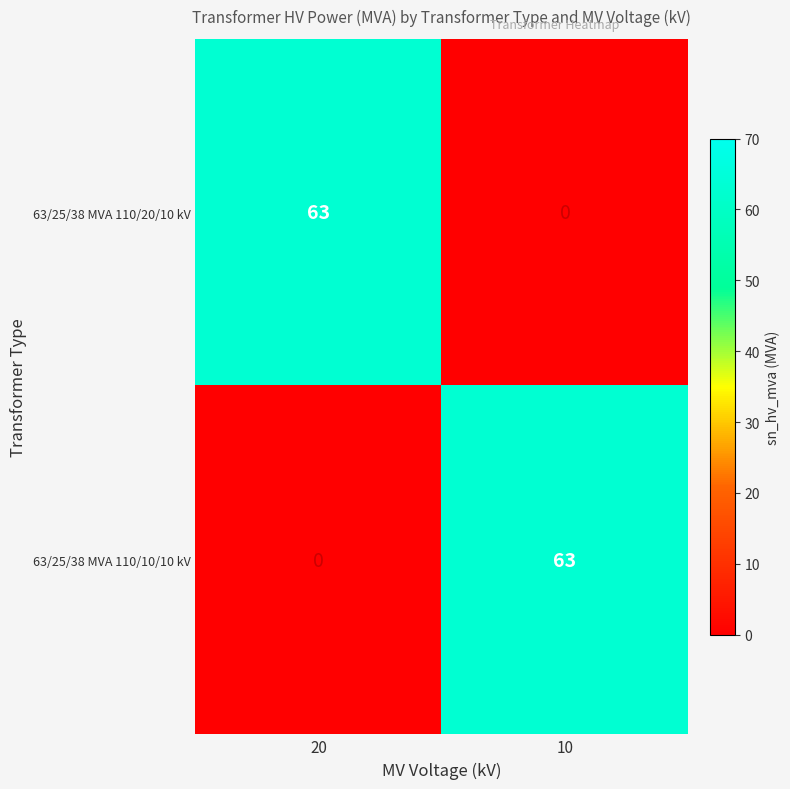

What is the total value across all series at 20?

63